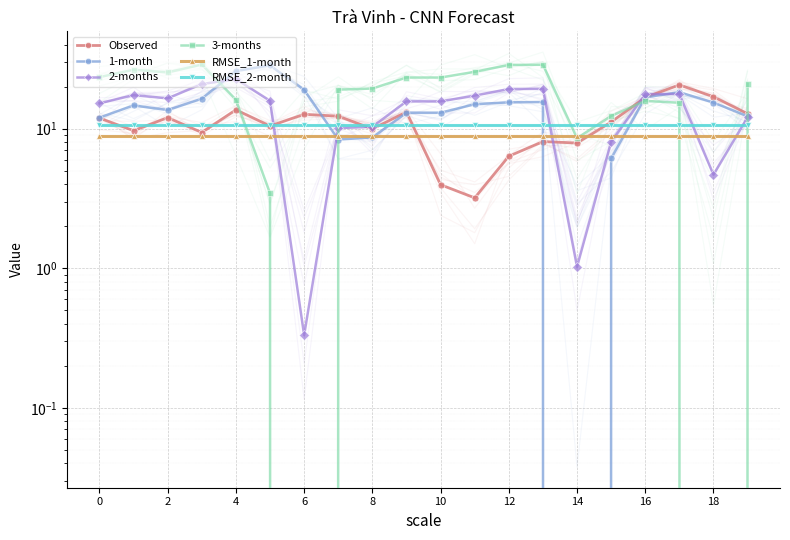

What is the value of the 3-months point at the 18th from the left?

15.3